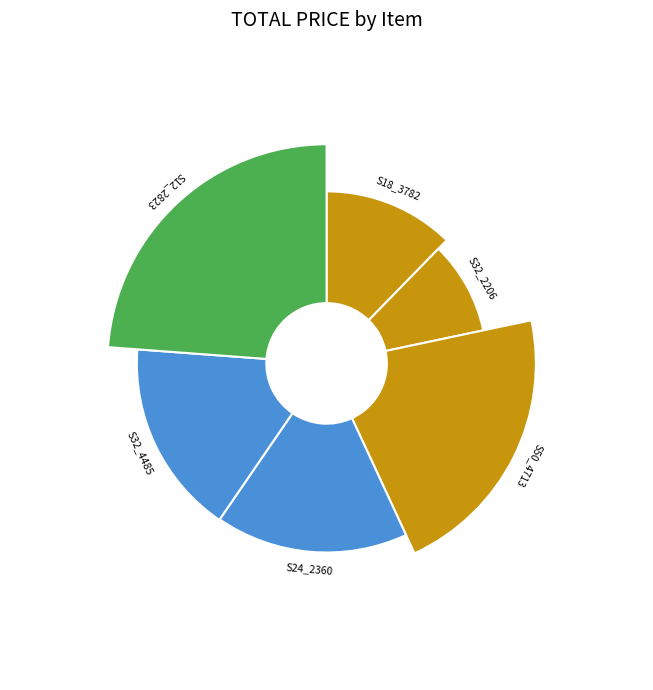

What percentage is NOT represented by 4?

83.5%